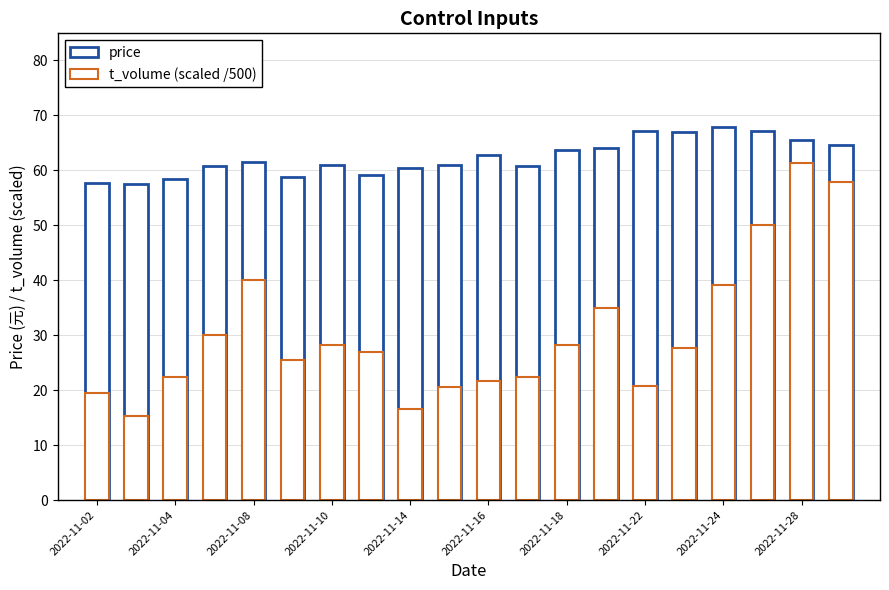

Is the value of t_volume (scaled /500) at 16 greater than the value of price at 2022-11-16?

No